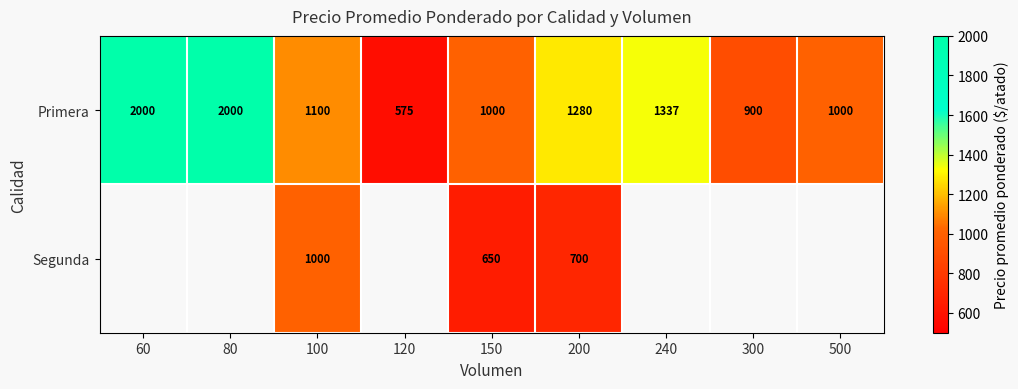

Is the value of Segunda at 200 greater than the value of Primera at 150?

No